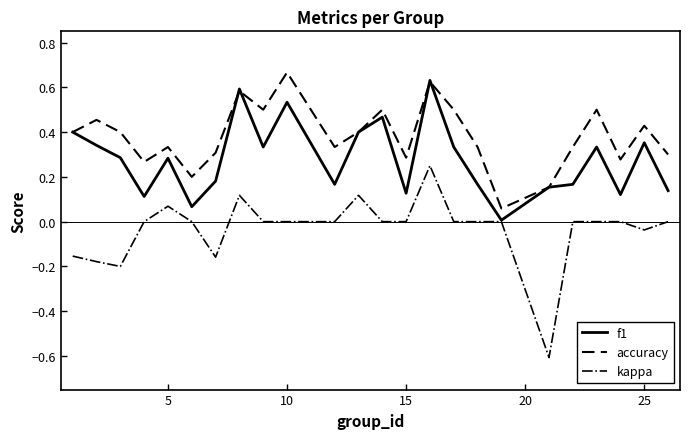

List the series in order of their overall mean, lowest first.

kappa, f1, accuracy